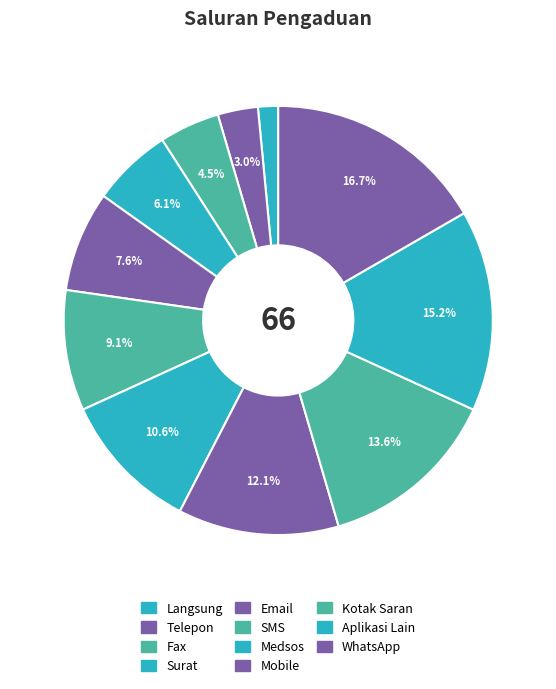

Does Langsung represent more than half of the total?

No